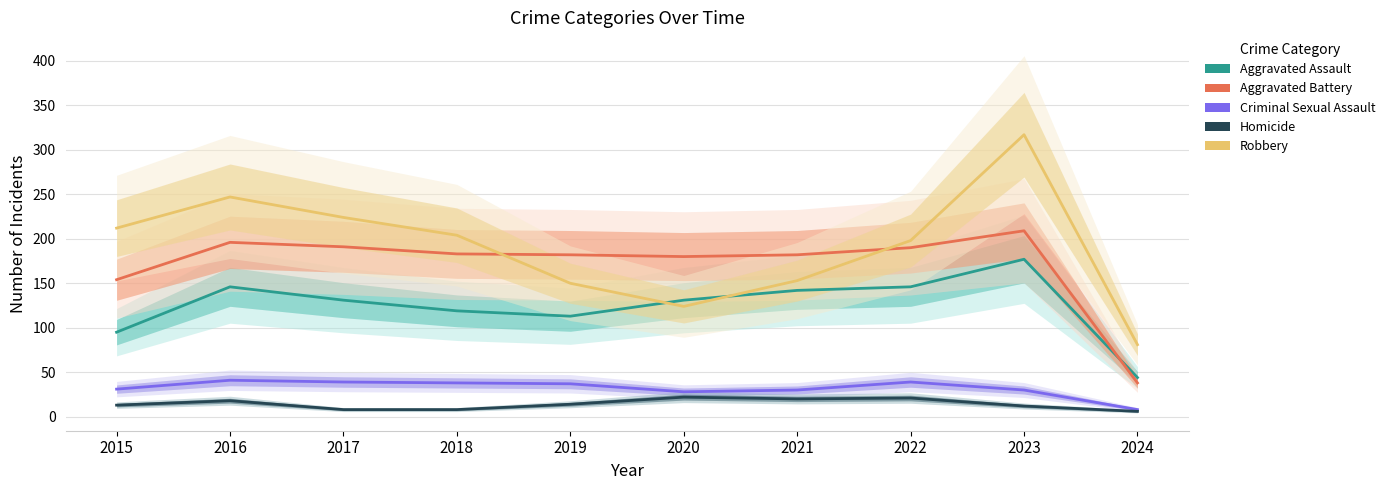

What is the total value across all series at 2019?

496